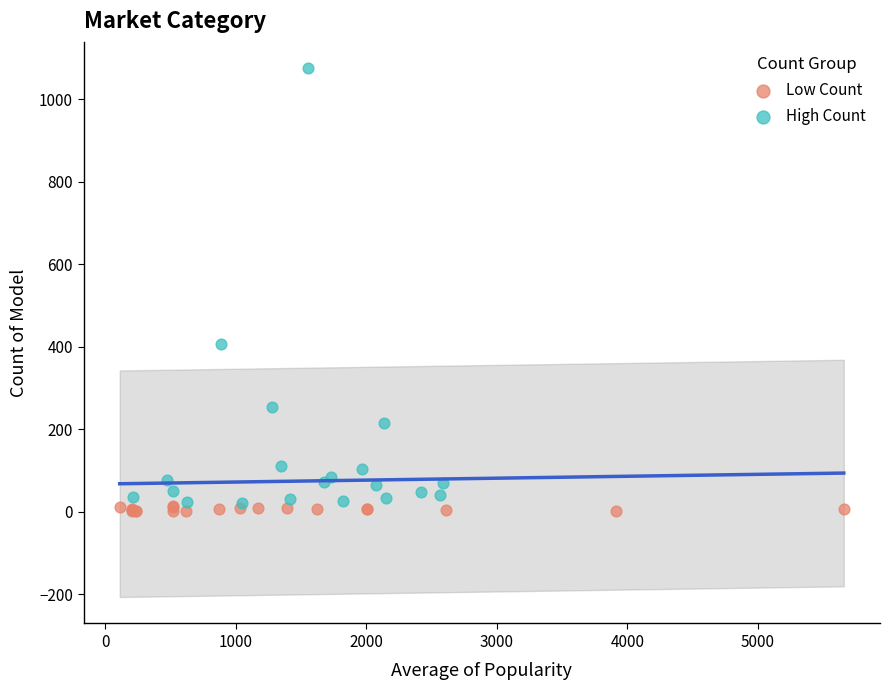

Which series has the largest Y range (max minus min)?

High Count